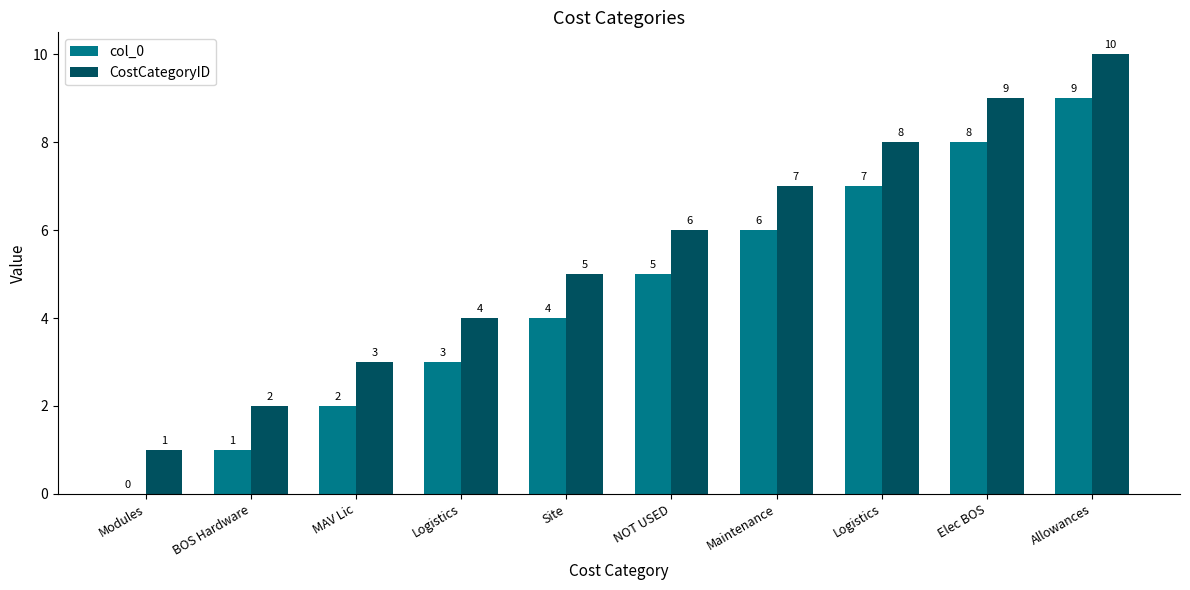

How many groups of bars are there?

10